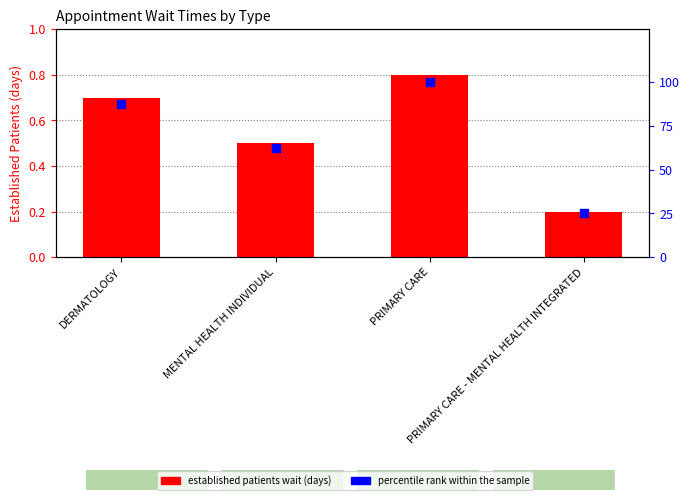

Which series has the largest total across all categories?

percentile rank within the sample